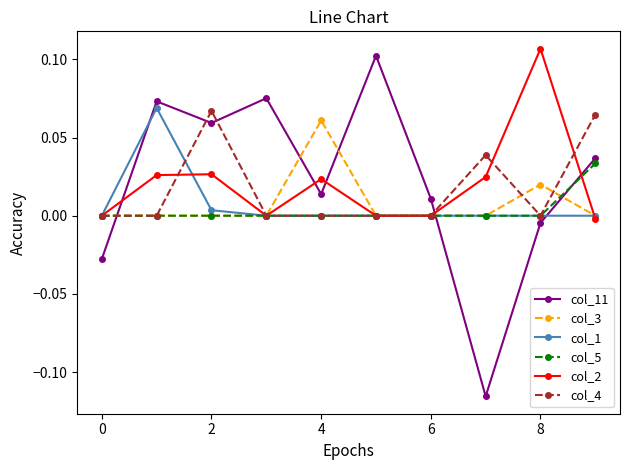

How many interior local peaks does the col_11 series have?

3